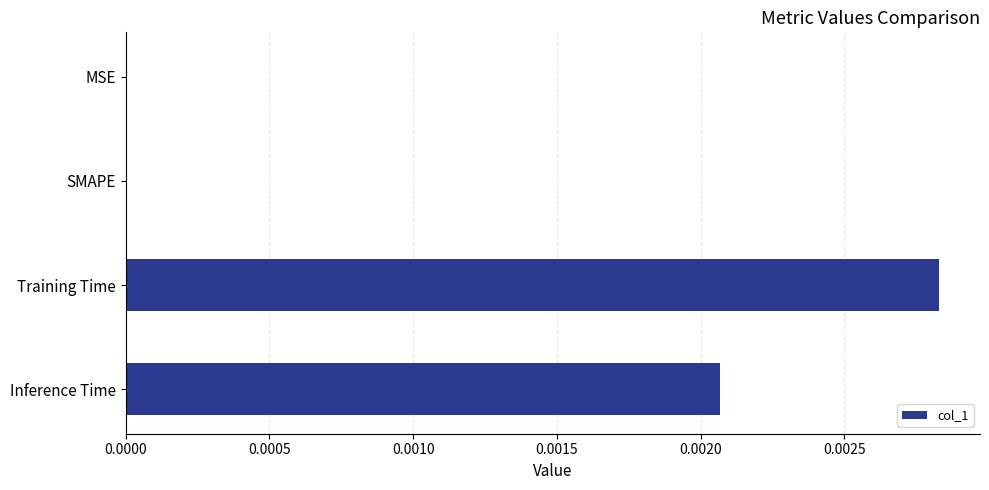

At which category does the chart reach its peak across all series?

Training Time